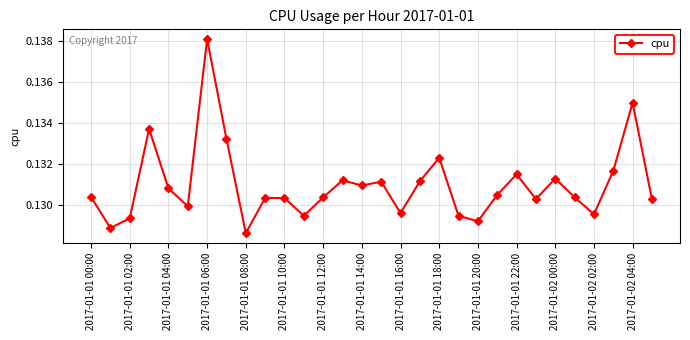

What is the sum of all values?

3.9